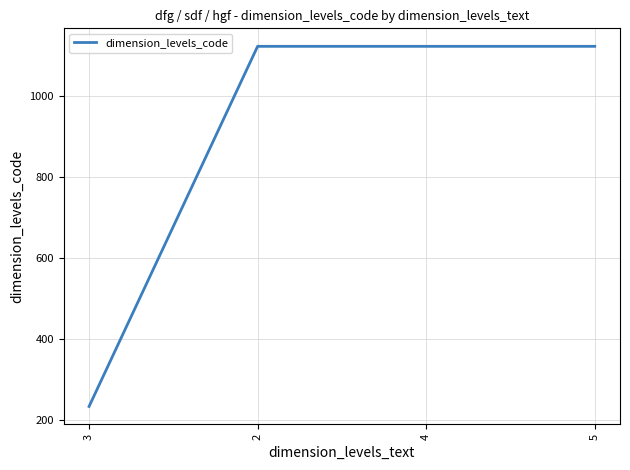

Does the chart display data point markers on the line(s)?

No